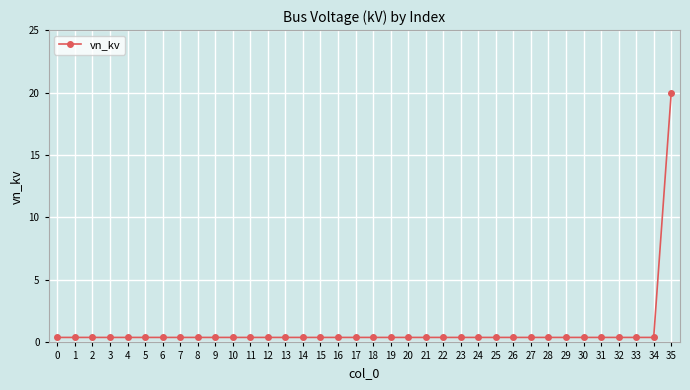

What is the maximum value shown in the chart?

20.0